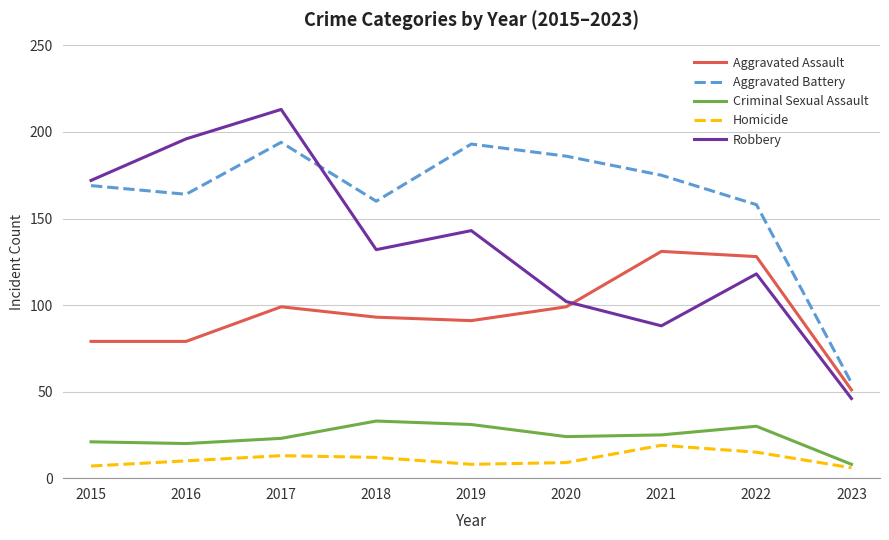

Which series has the largest range (max minus min)?

Robbery